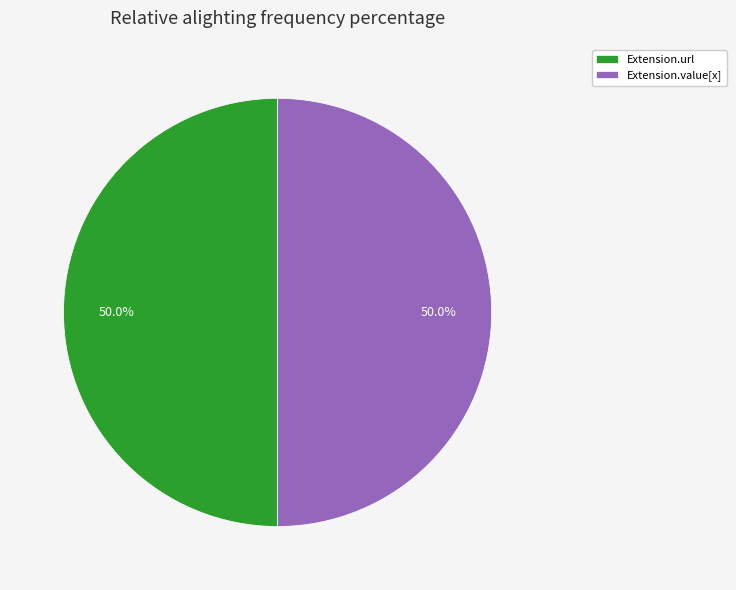

What is the ratio of the value at Extension.value[x] to the value at Extension.url?

1.0